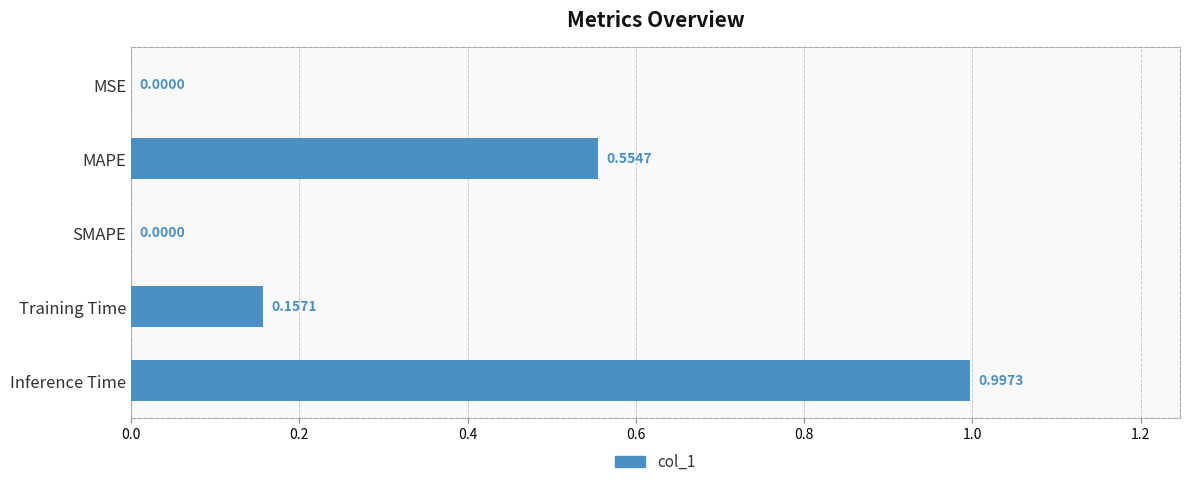

How many series are shown in this chart?

1